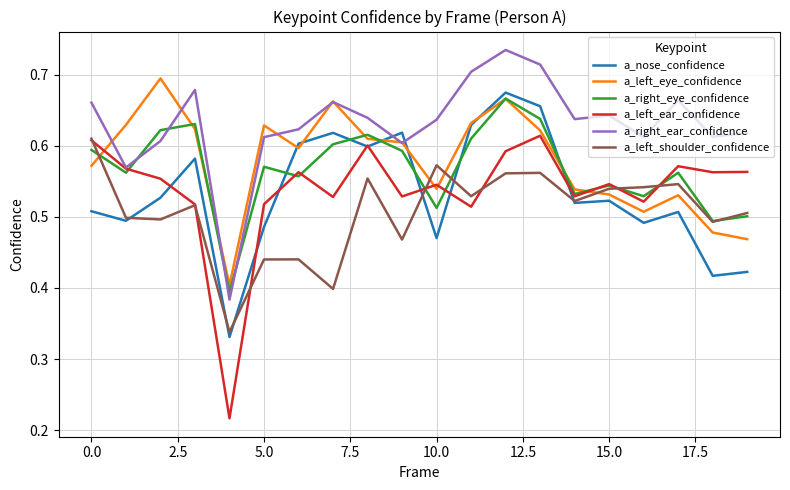

Which series has the largest total across all categories?

a_right_ear_confidence